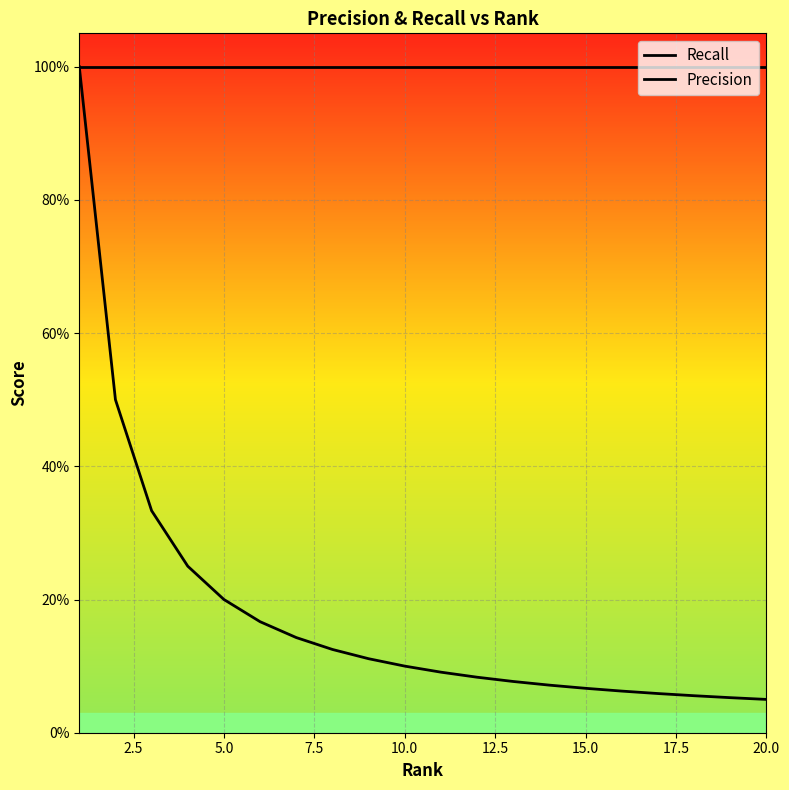

At how many categories does at least one series exceed 0?

20